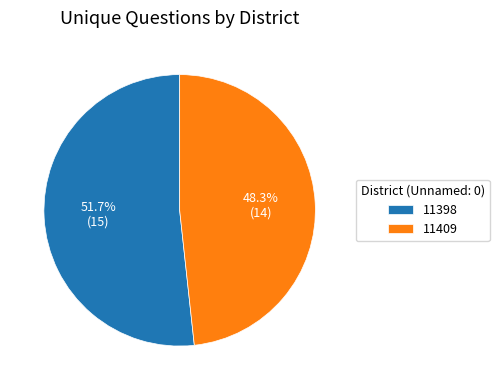

How much of the chart is everything except 11398?

48.3%